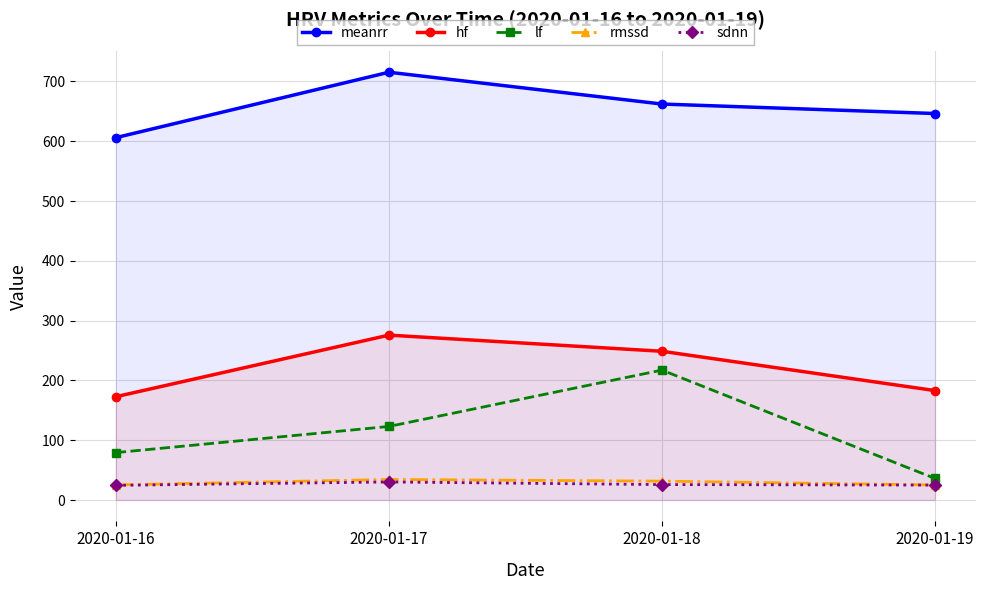

Where does the rmssd series first go above 31?

2020-01-17